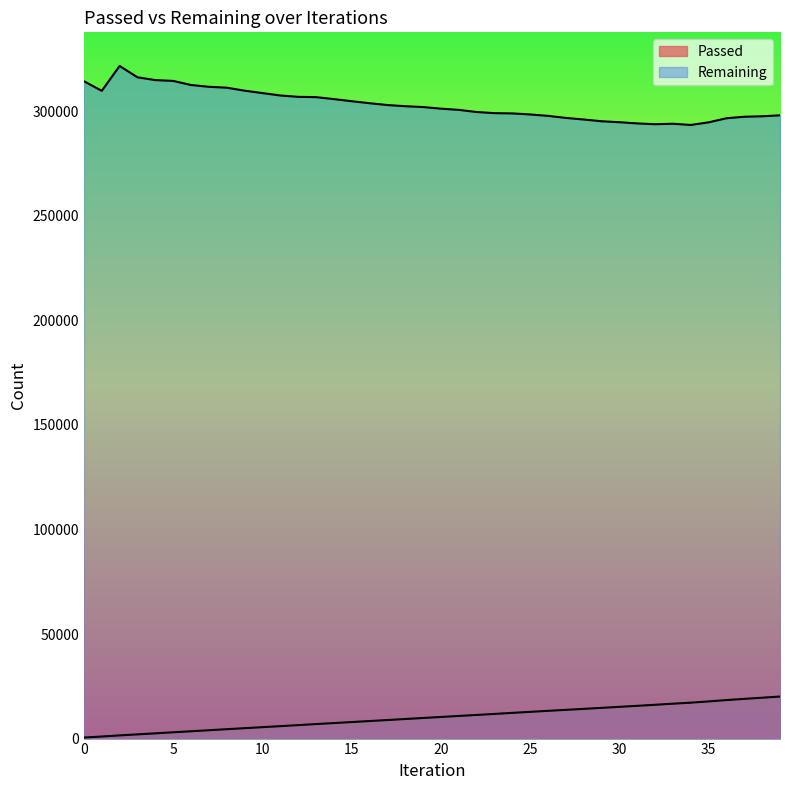

Does the chart display data point markers on the line(s)?

No